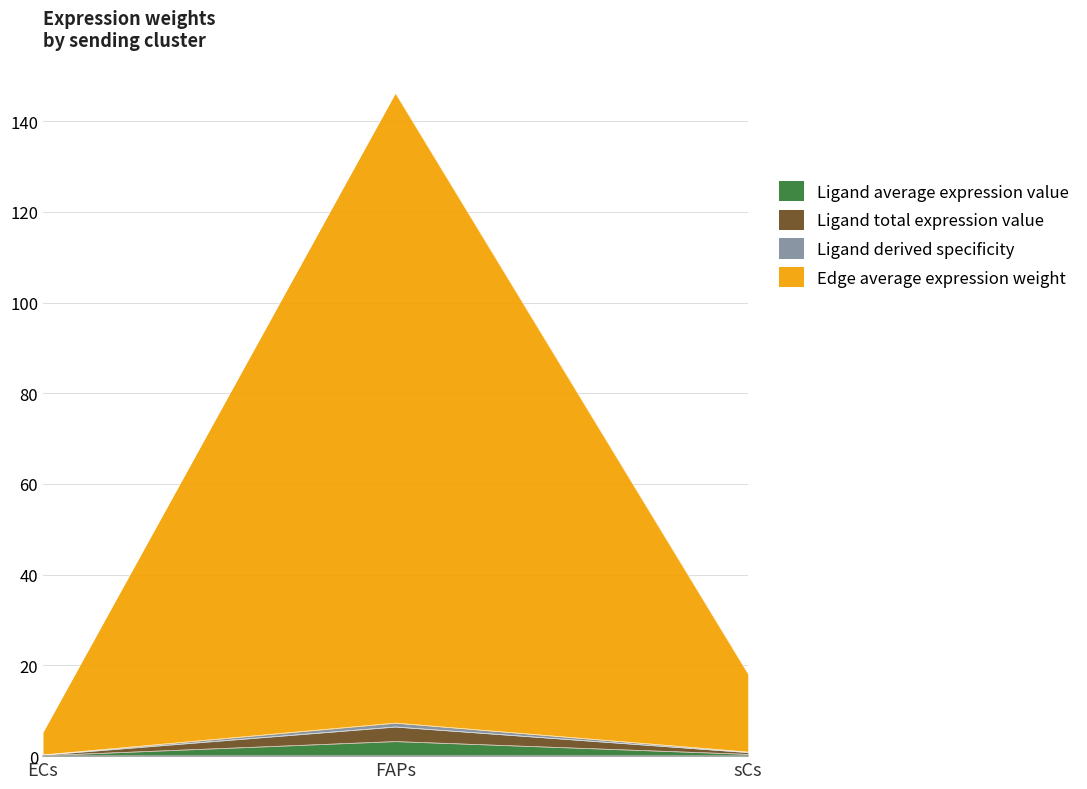

True or false: Ligand average expression value has a value of 3.2 at FAPs.

True